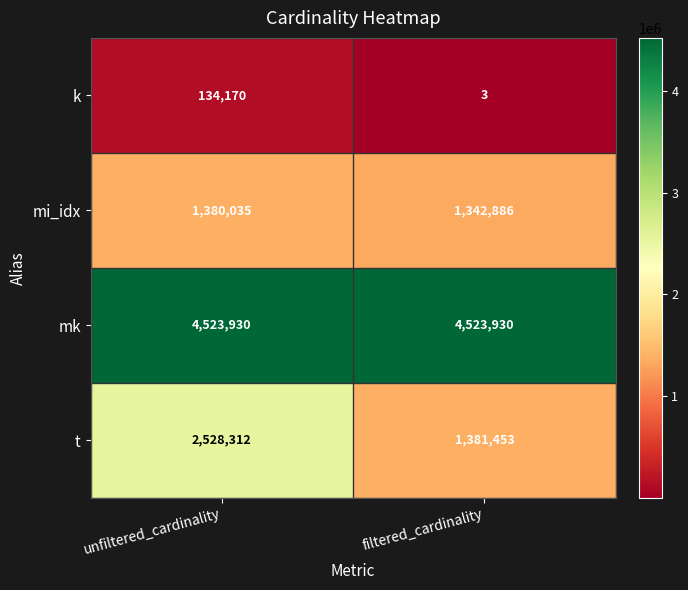

The value of k at filtered_cardinality is 5. True or false?

False